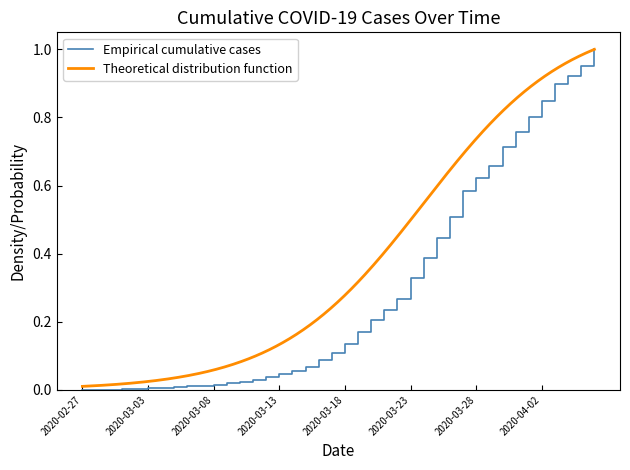

Is this an area chart (filled region under the line)?

No